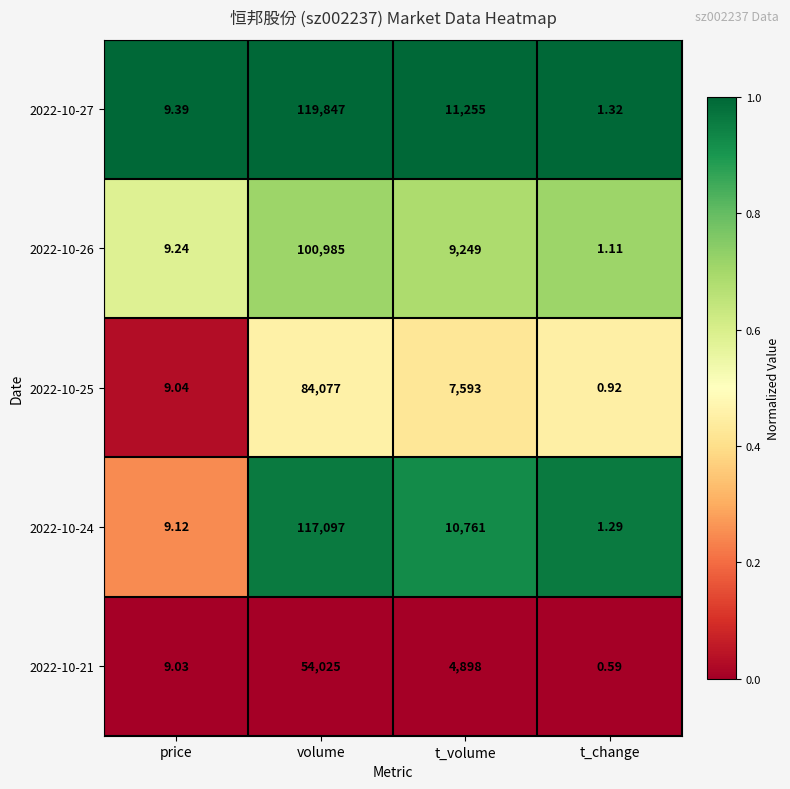

Which series has the widest spread of values?

2022-10-27